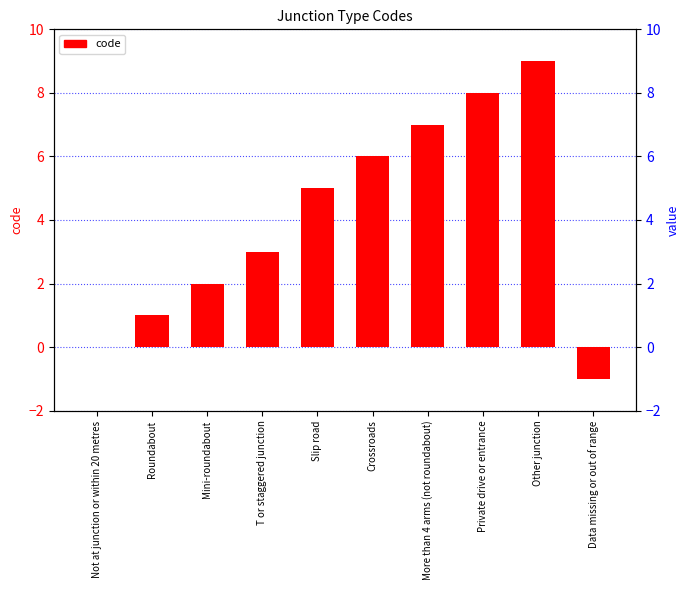

How many values are above zero?

8